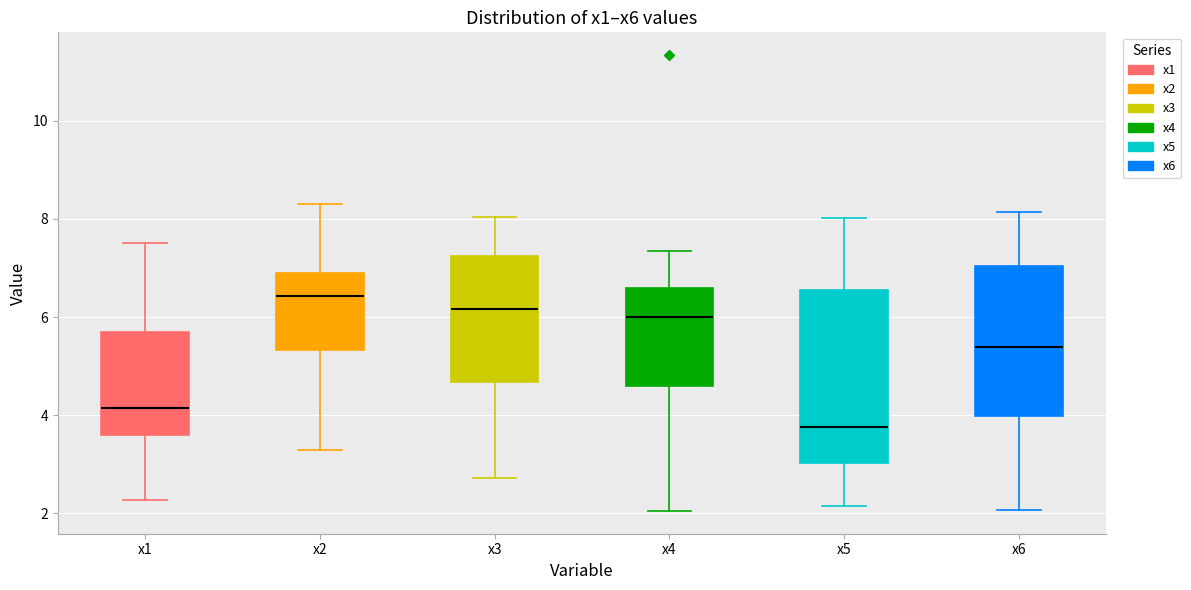

Which box is the tallest, from its lower edge to its upper edge?

x5